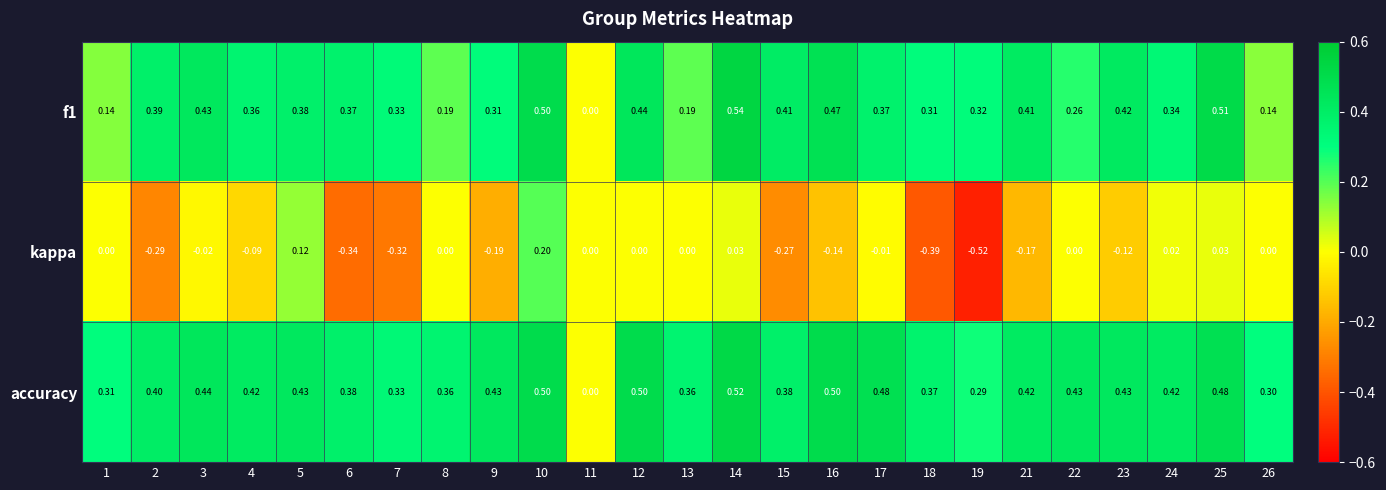

Which series has the widest spread of values?

kappa